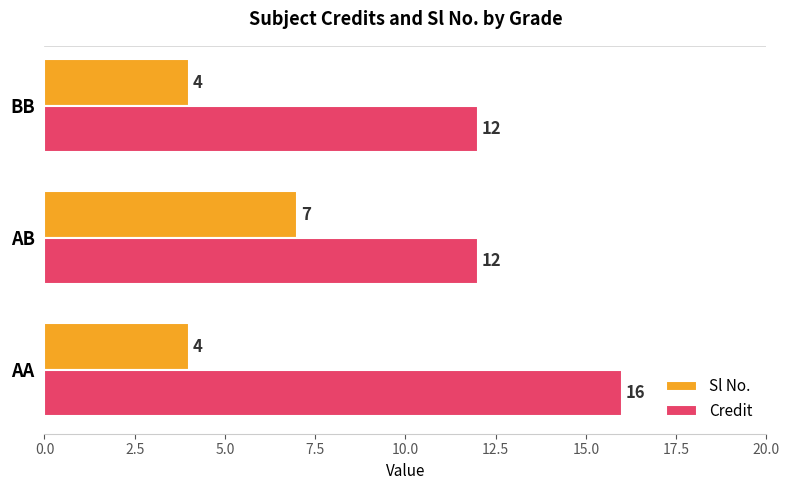

What is the difference between the maximum and minimum values in the Sl No. series?

3